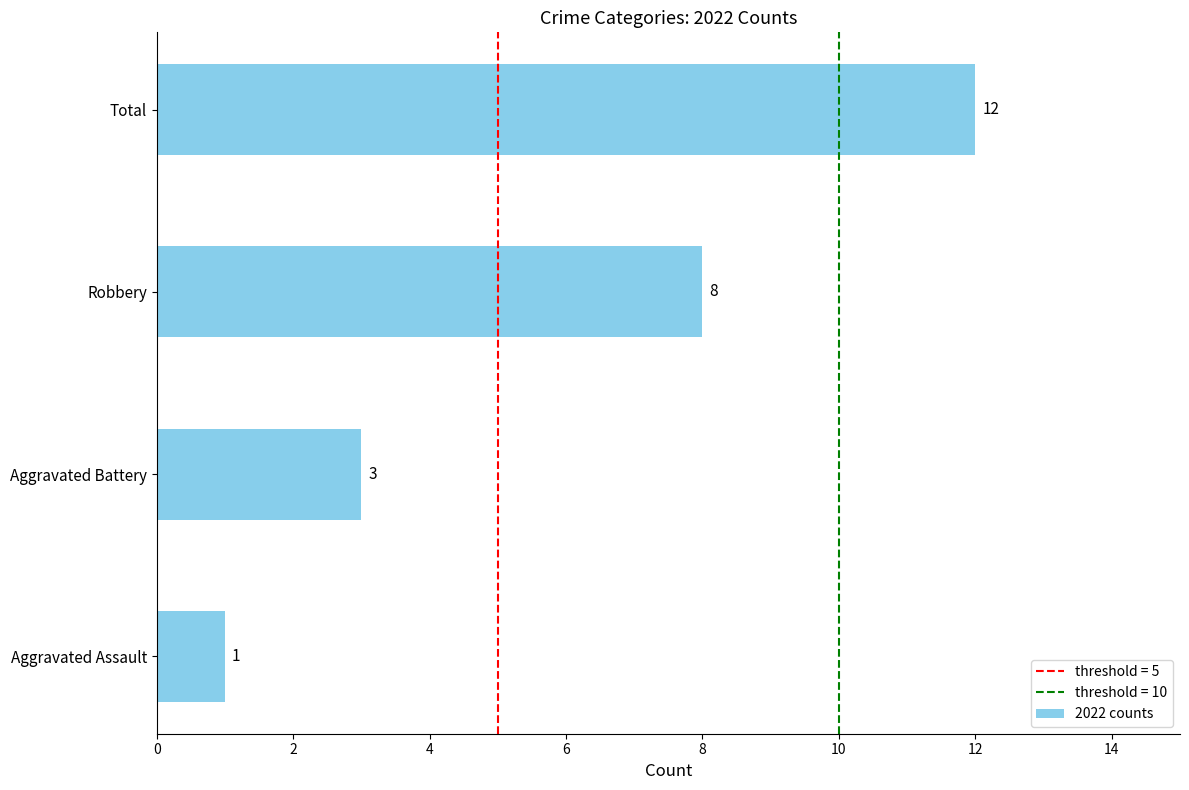

Reading bottom to top, list all the values displayed in this chart.

Aggravated Assault=1	Aggravated Battery=3	Robbery=8	Total=12